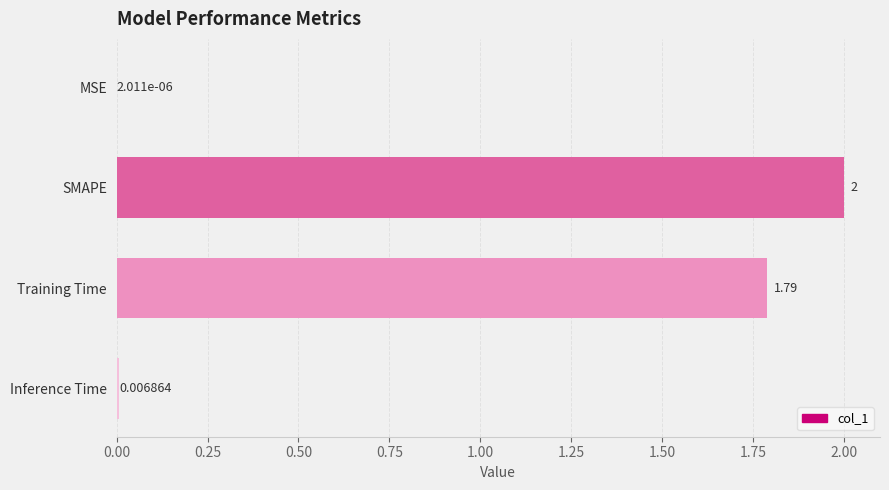

What is the sum of all values?

3.8